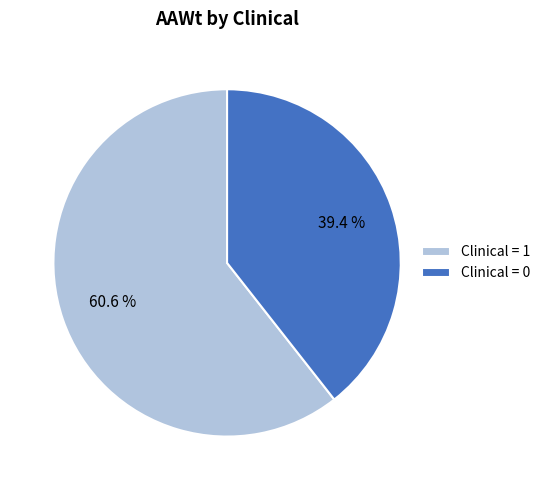

How many slices are in this pie chart?

2